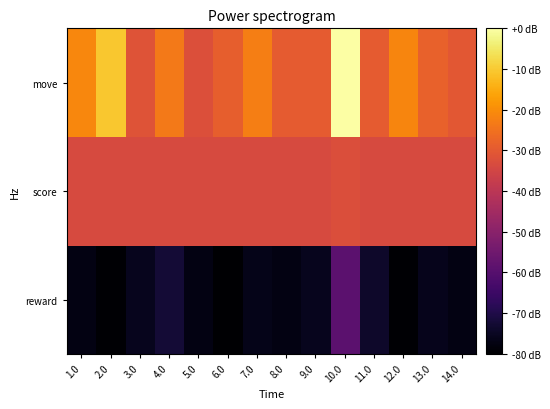

What is the smallest value displayed?

-80.0